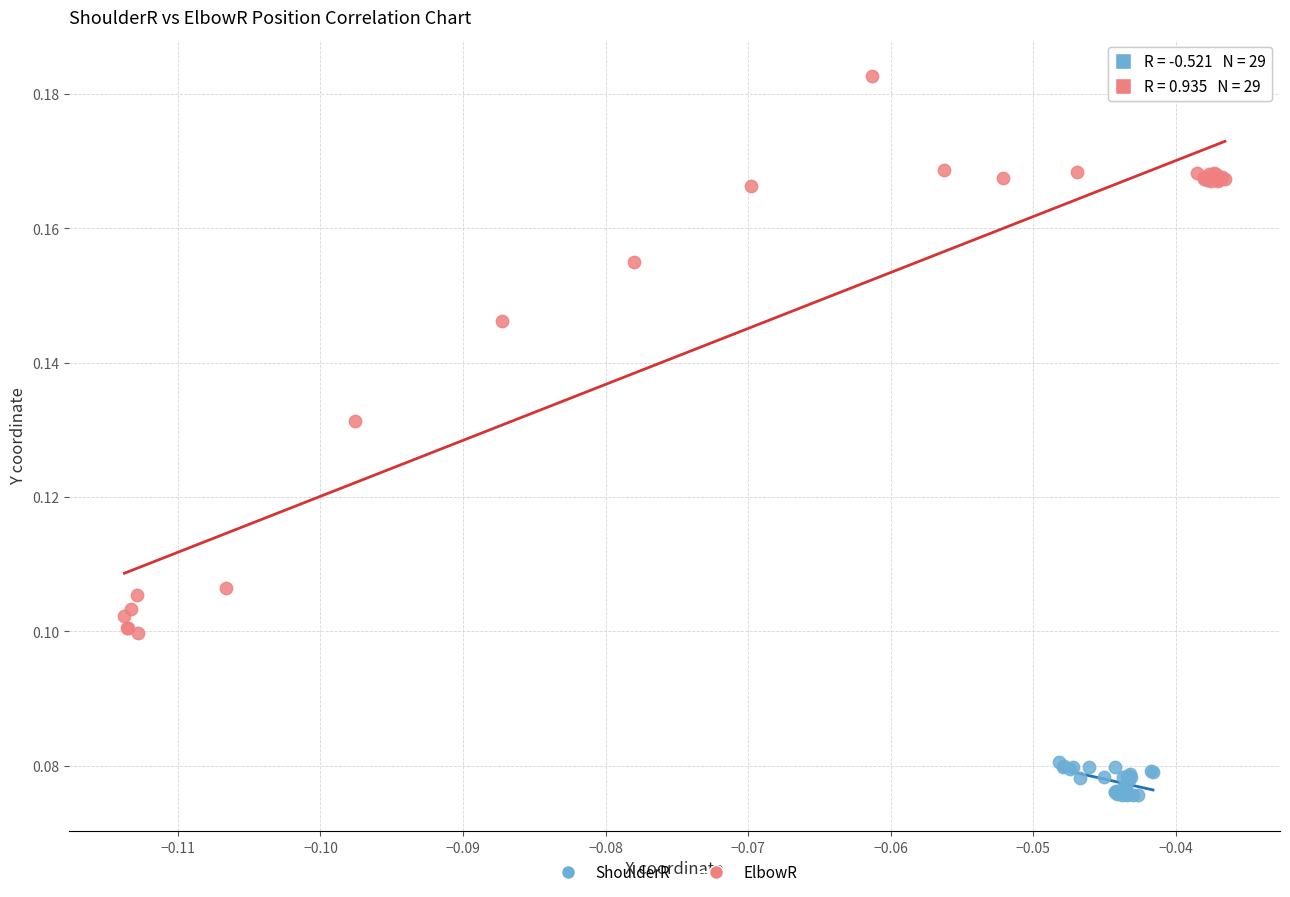

Which series has the widest spread of Y values?

ElbowR